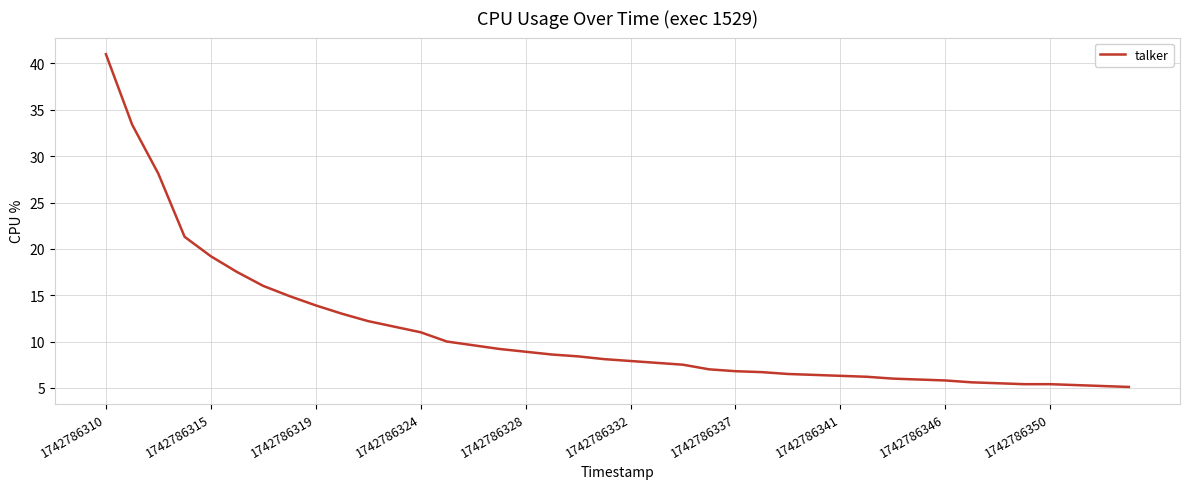

What is the difference between the maximum and minimum values?

35.9